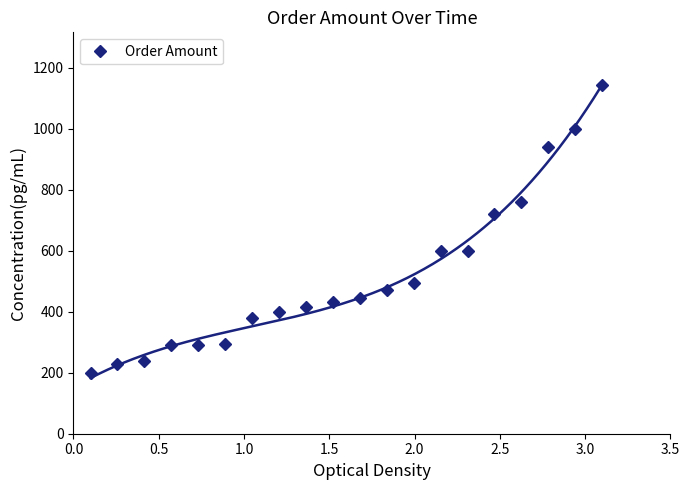

What is the smallest value displayed?

199